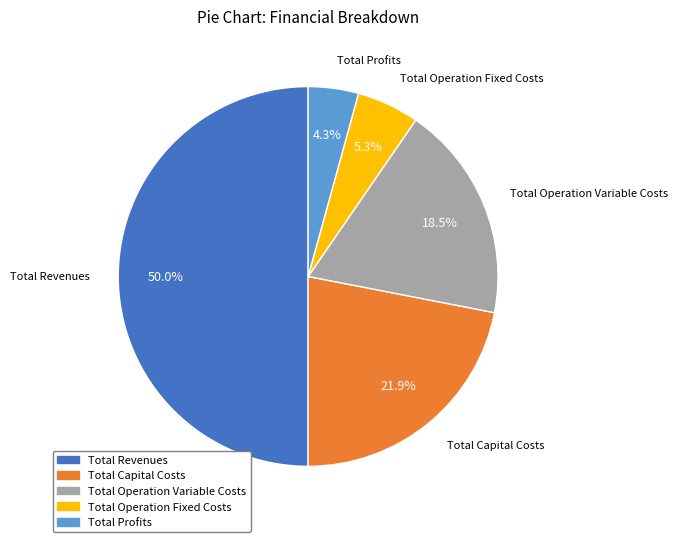

To the nearest percent, what is the combined percentage of Total Operation Variable Costs and Total Revenues?

68%